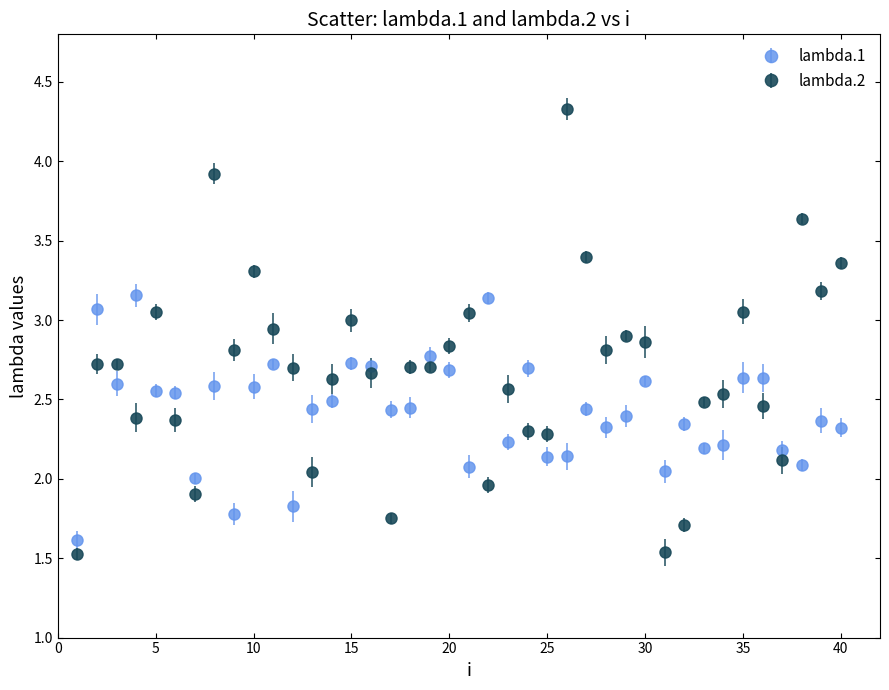

Which series has the widest spread of values?

lambda.2